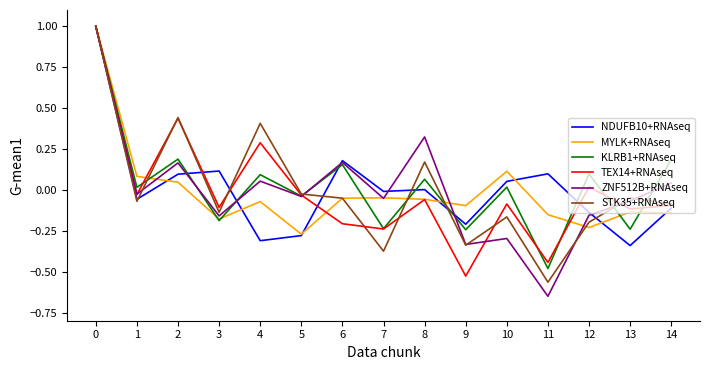

Which series has the widest spread of values?

ZNF512B+RNAseq